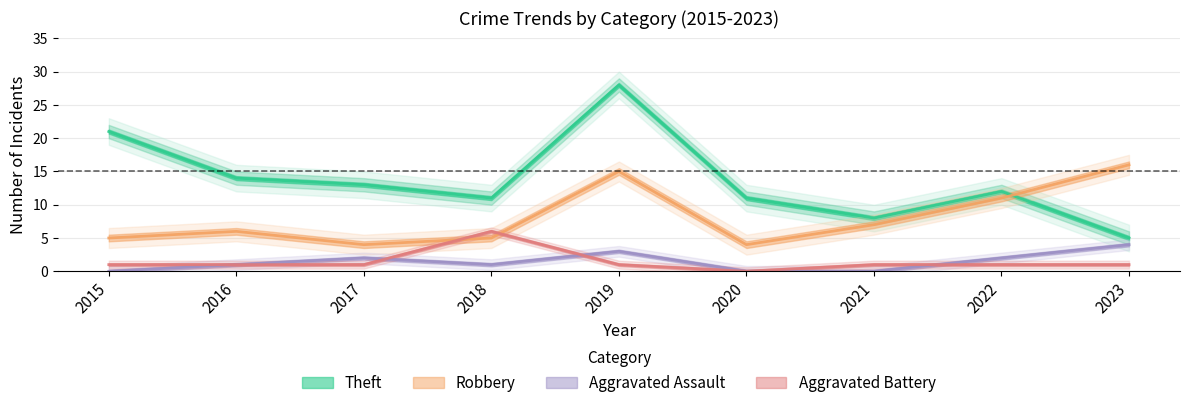

Is the value of Aggravated Assault at 2019 greater than the value of Aggravated Battery at 2017?

Yes